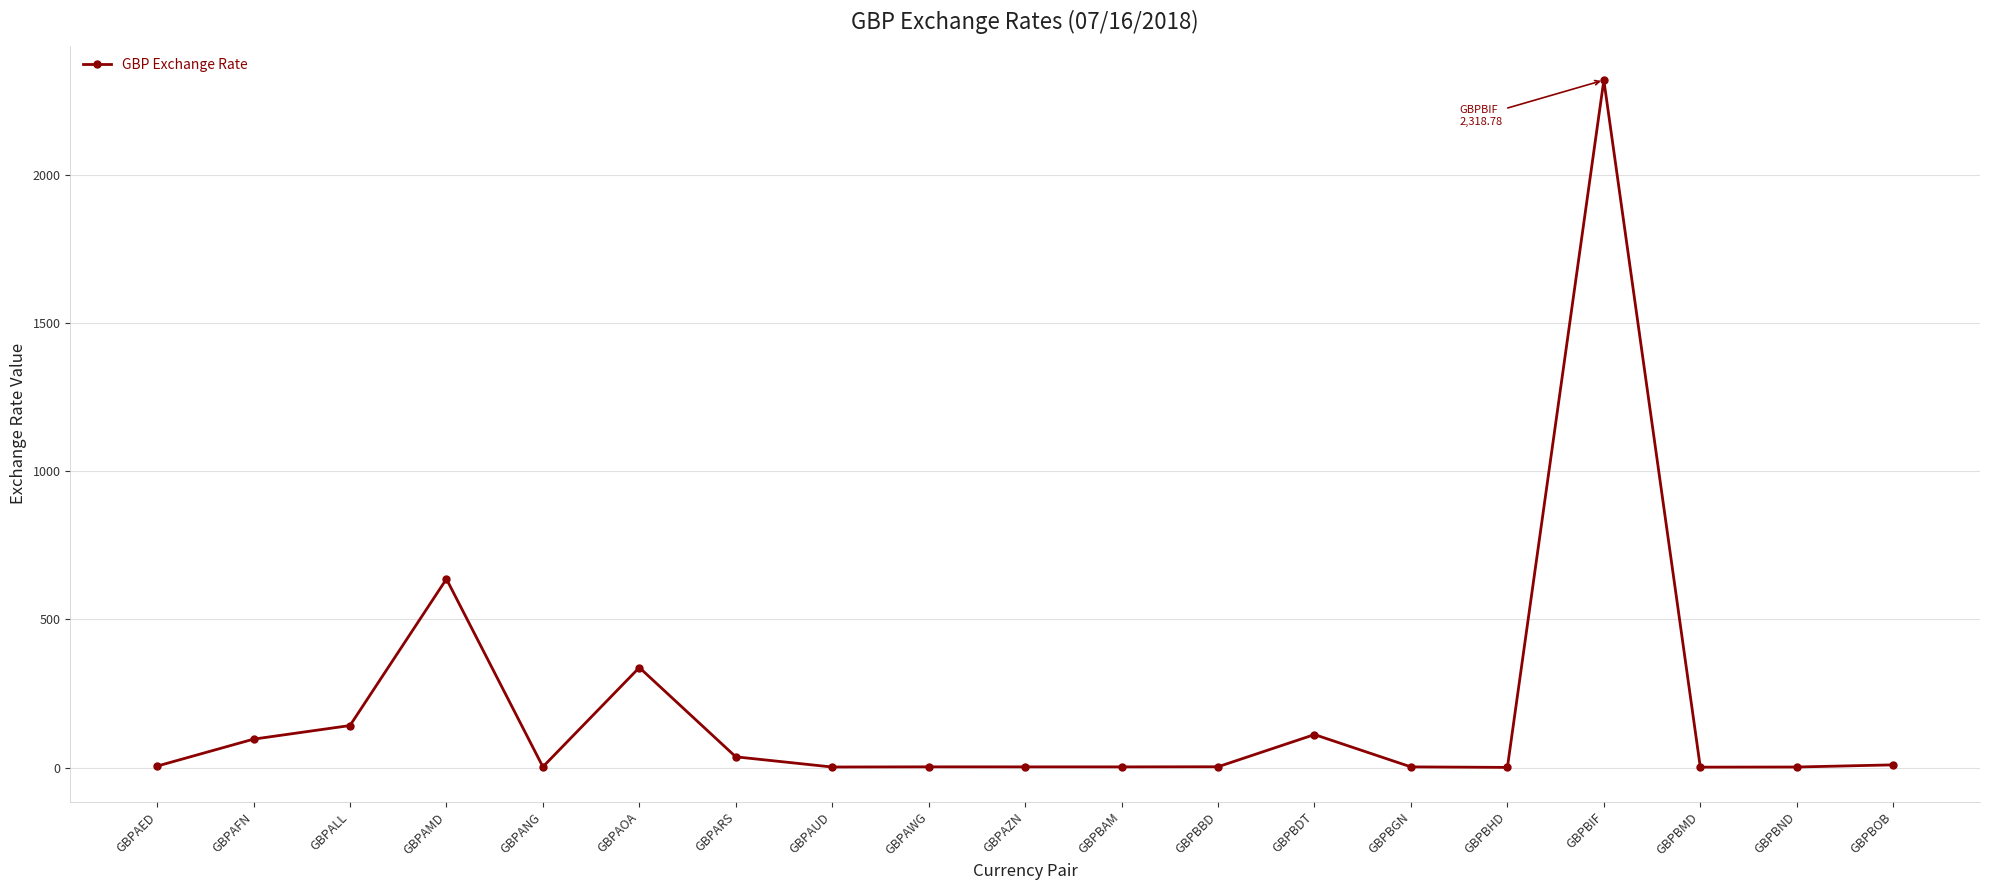

Between GBPAFN and GBPBIF, which is larger?

GBPBIF